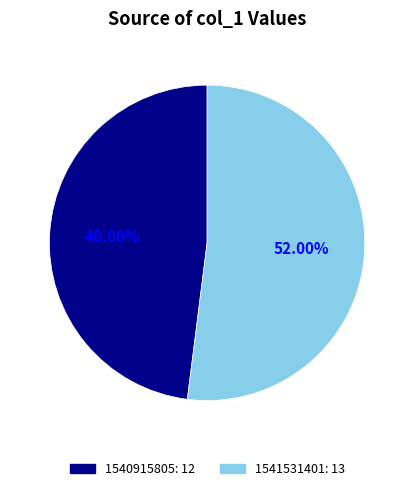

True or false: 1541531401 accounts for 45% of the total.

False